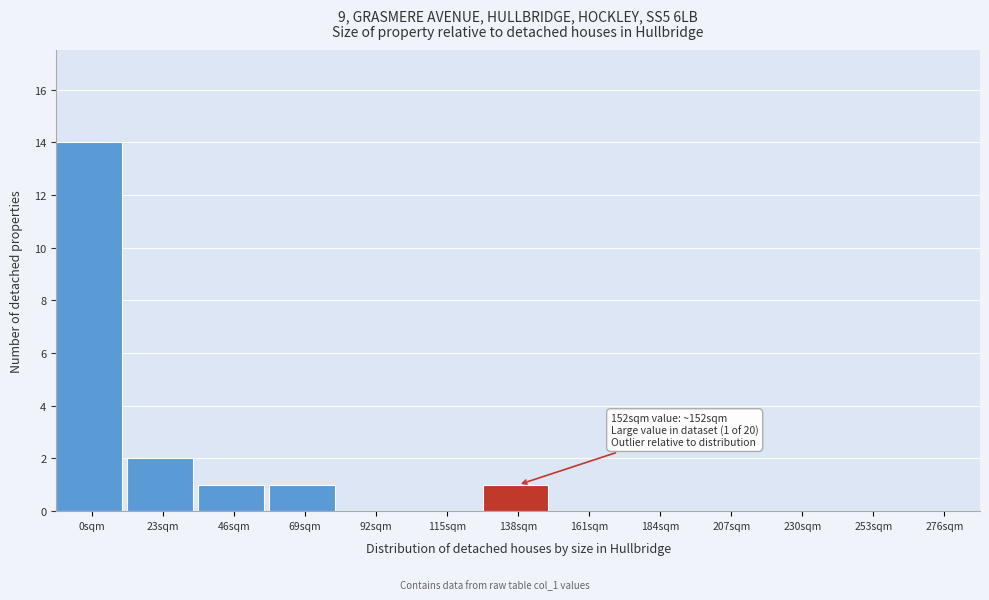

Reading left to right, list all the values displayed in this chart.

0sqm=14	23sqm=2	46sqm=1	69sqm=1	92sqm=0	115sqm=0	138sqm=1	161sqm=0	184sqm=0	207sqm=0	230sqm=0	253sqm=0	276sqm=0